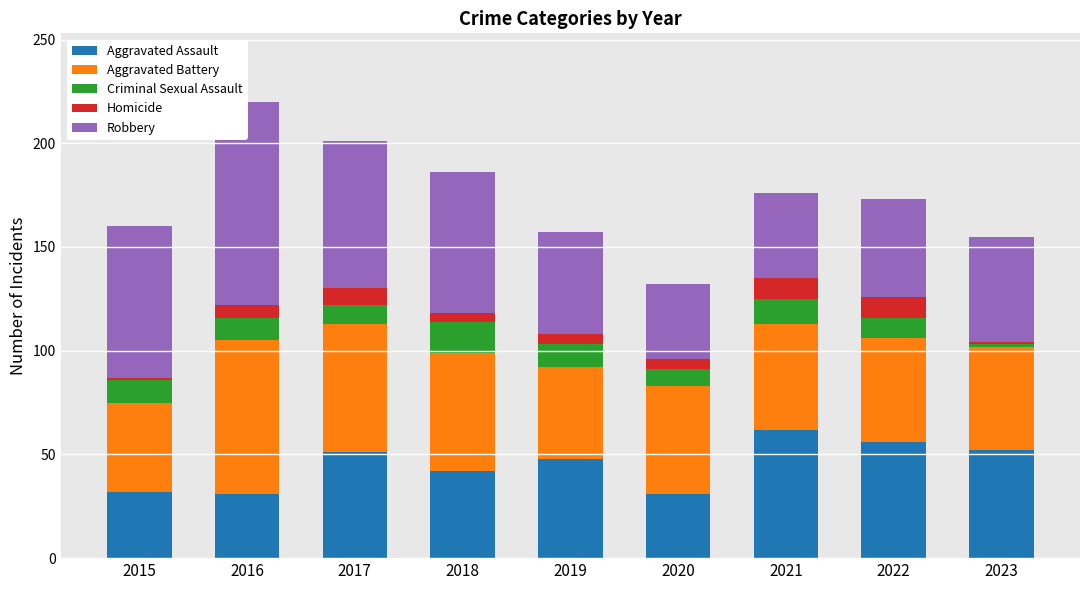

Are the bars horizontal?

No